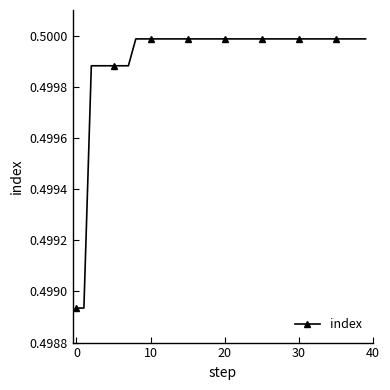

True or false: the data shows 0.5 at 30.

True